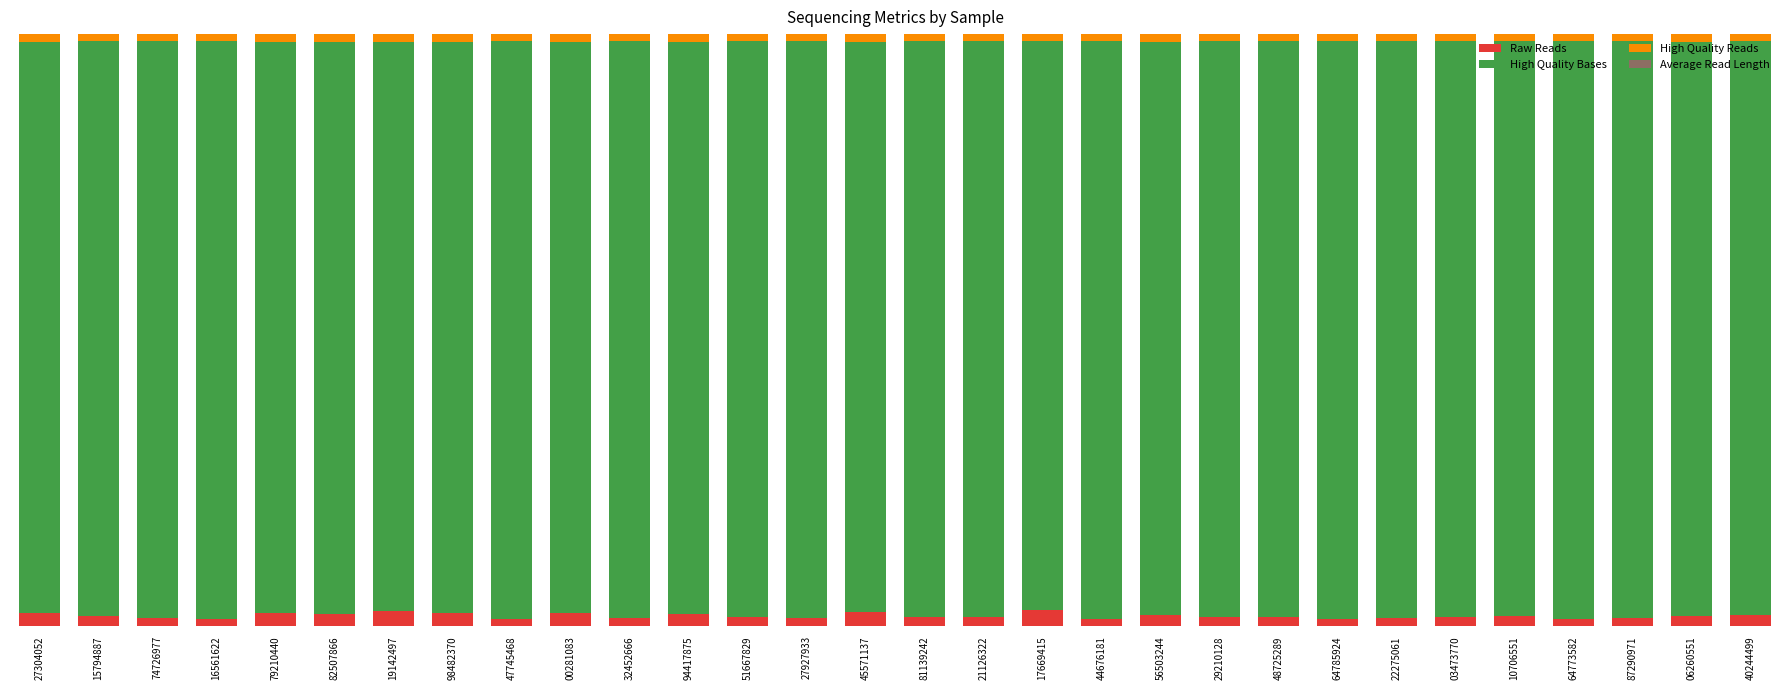

Are the bars grouped side by side (vs. stacked)?

No